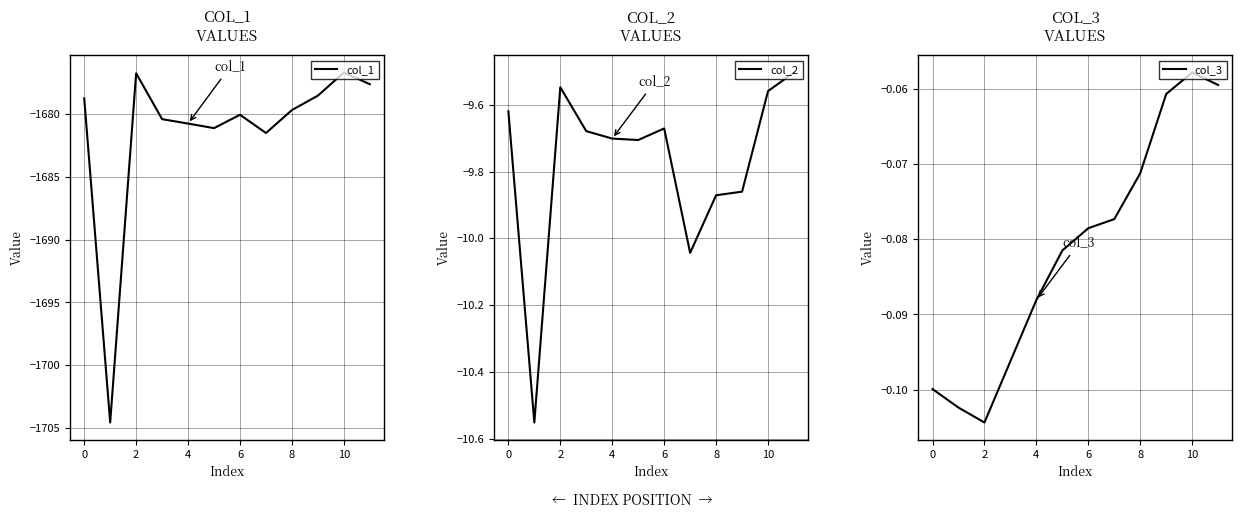

At which label is col_3 closest to 0?

10